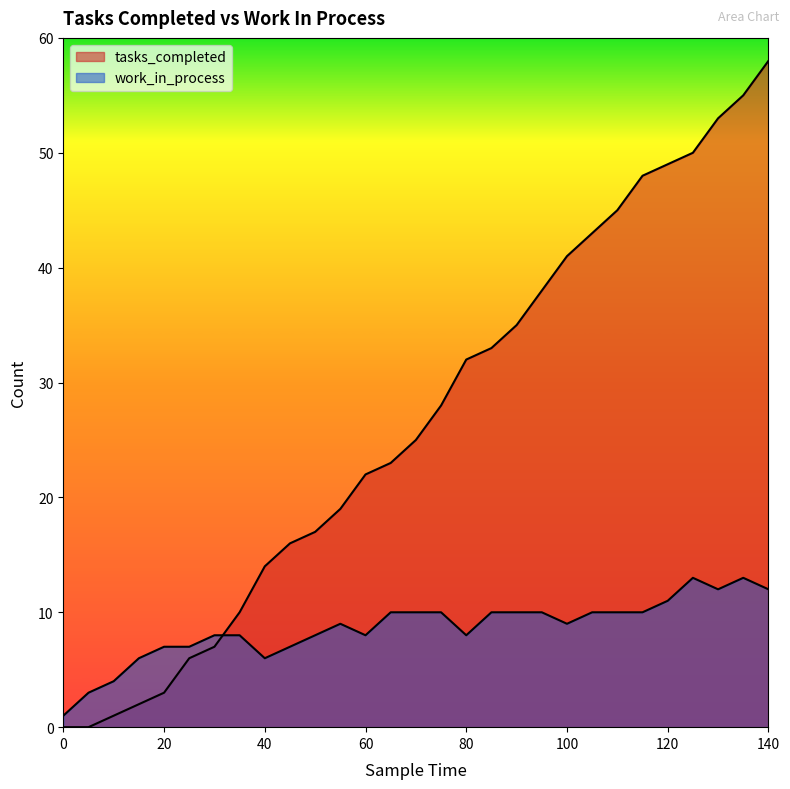

At which category does work_in_process reach its first local valley?

40